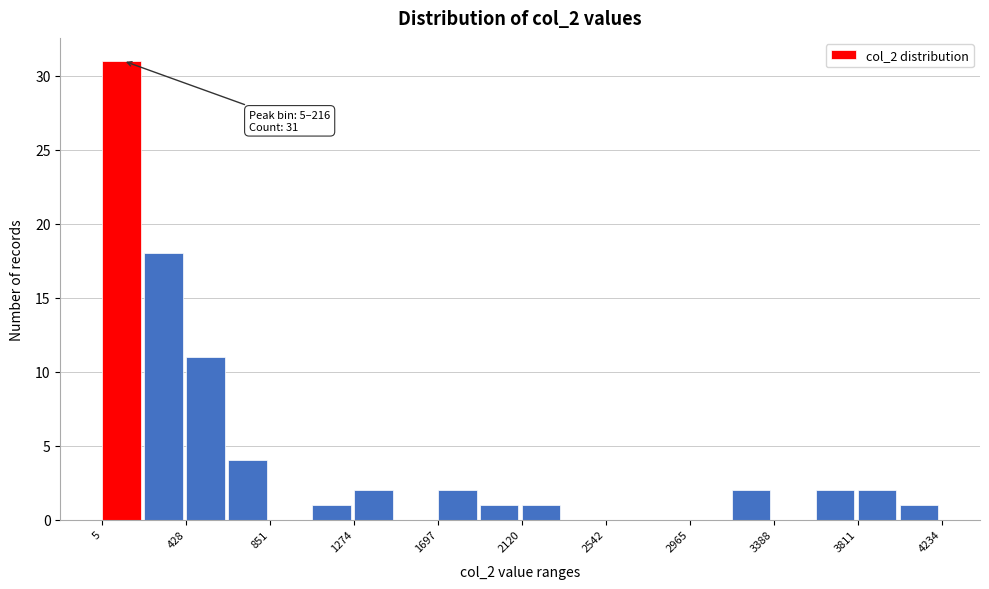

Over which range of the x-axis is the bar tallest?

0 to 200